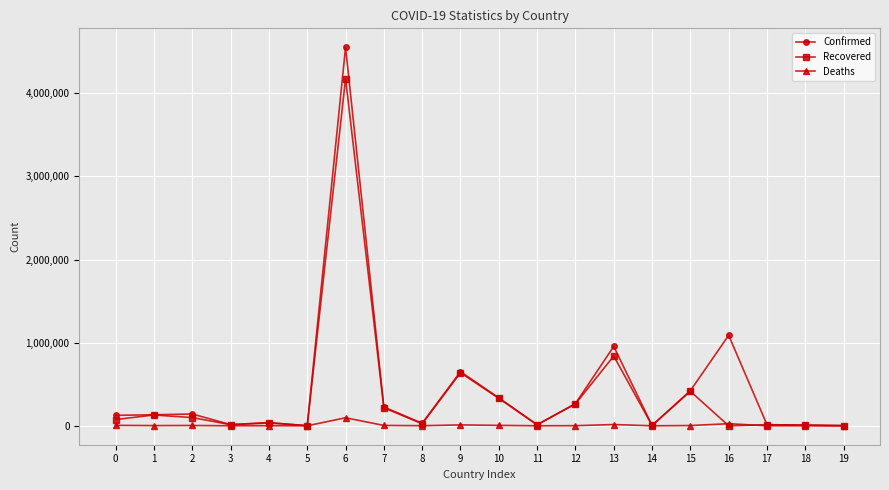

How many categories are shown in the chart?

20